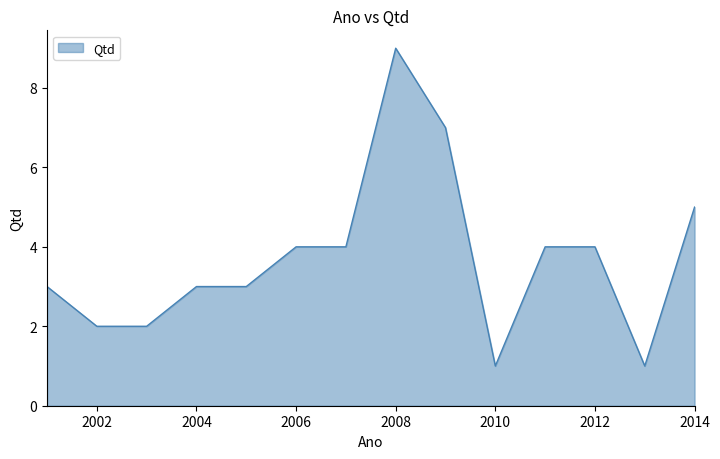

What is the maximum value shown in the chart?

9